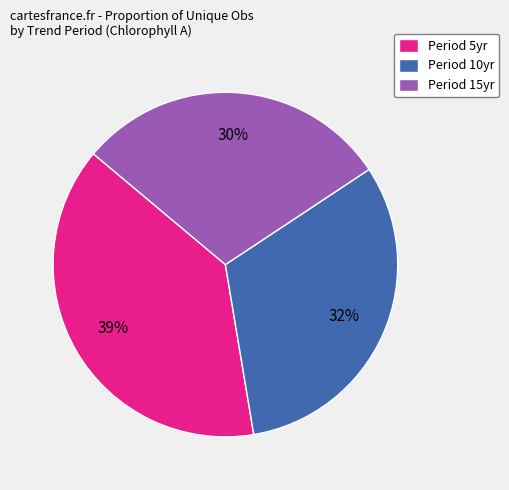

Between Period 5yr and Period 10yr, which is larger?

Period 5yr